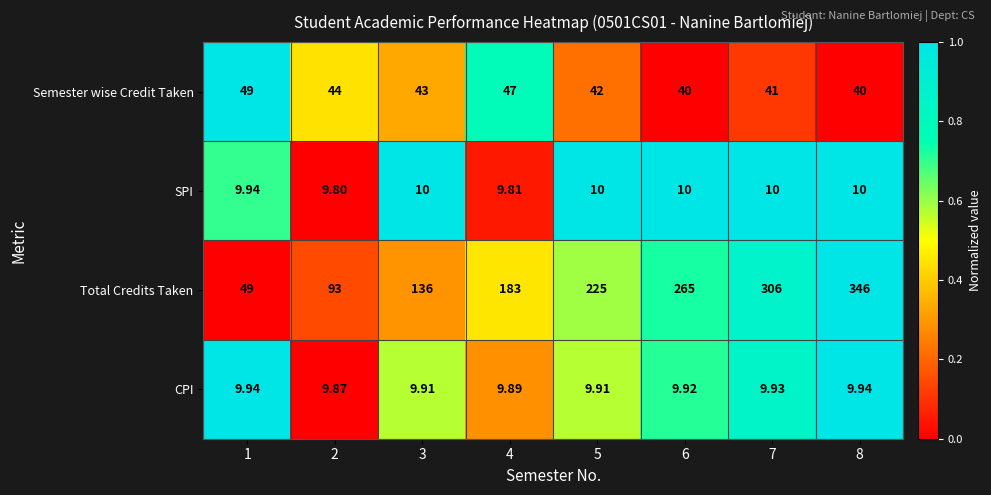

Rank the series by their maximum value, from highest to lowest.

Total Credits Taken, Semester wise Credit Taken, SPI, CPI